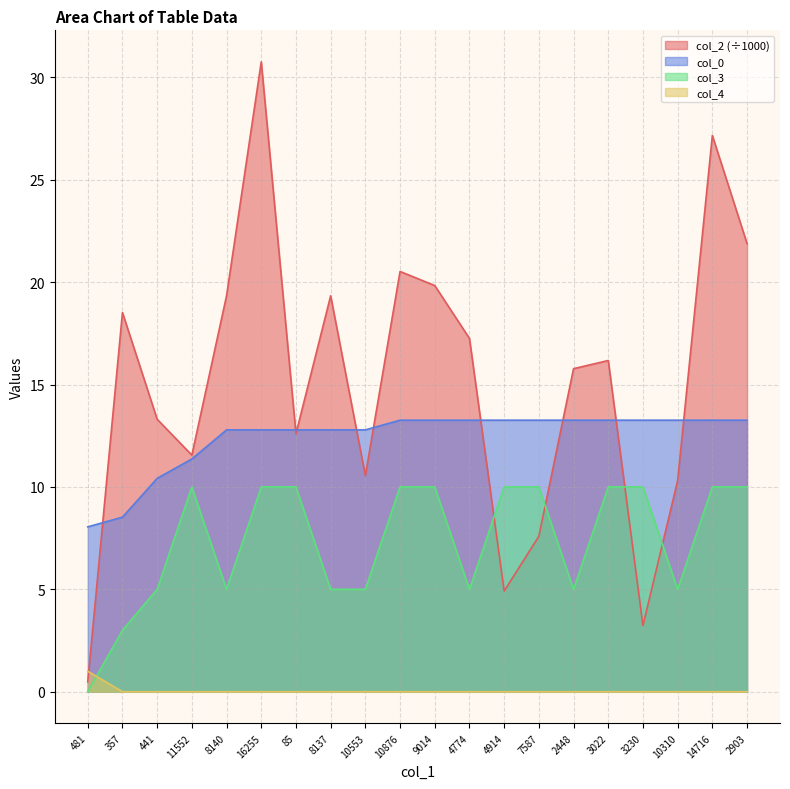

What is the approximate value of col_0 at 11552?

11.4